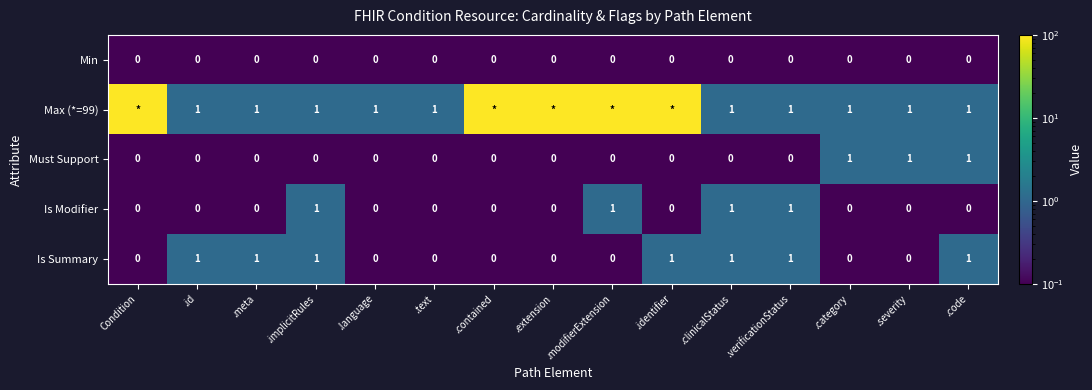

At how many categories does at least one series exceed 3?

5